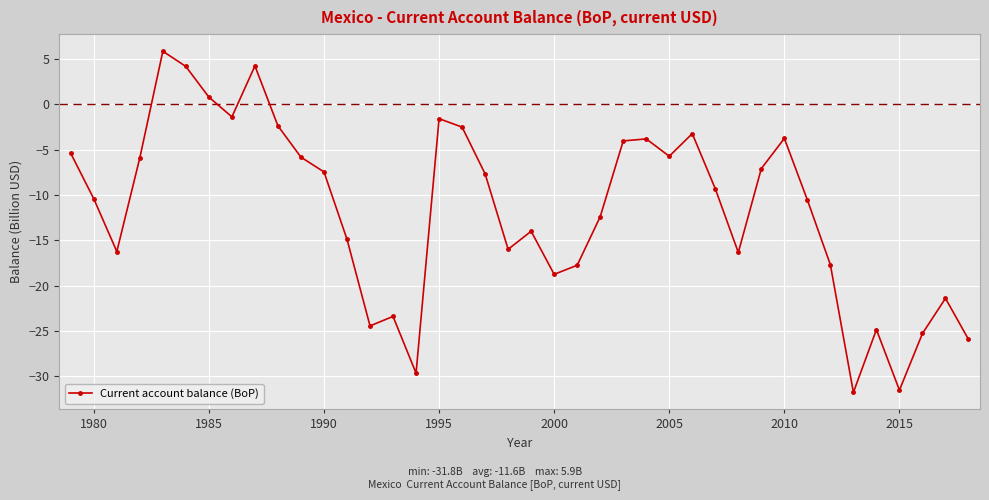

What is the value of the 9th point from the left?

4.2